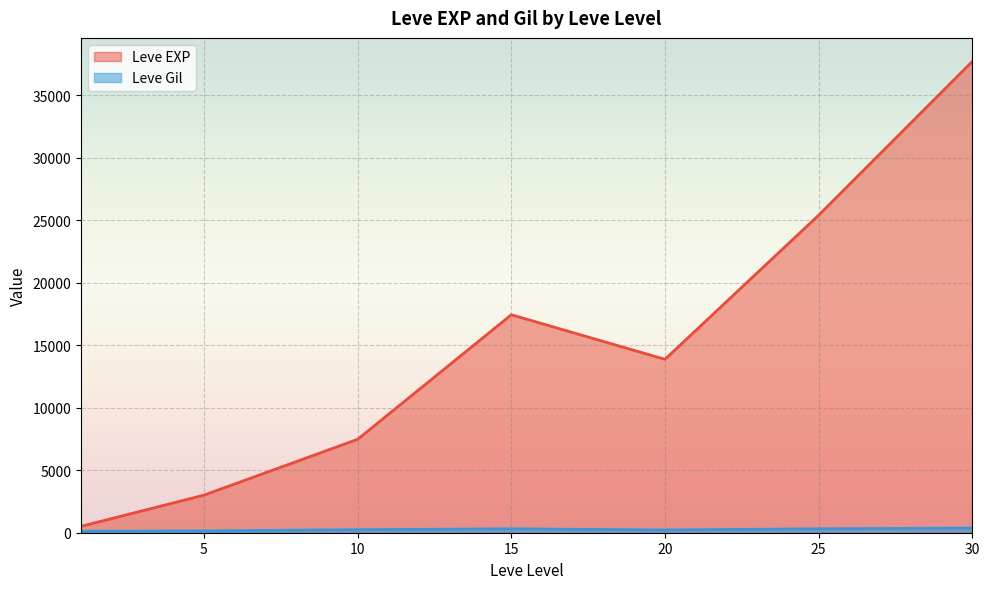

Count the number of data series in this chart.

2